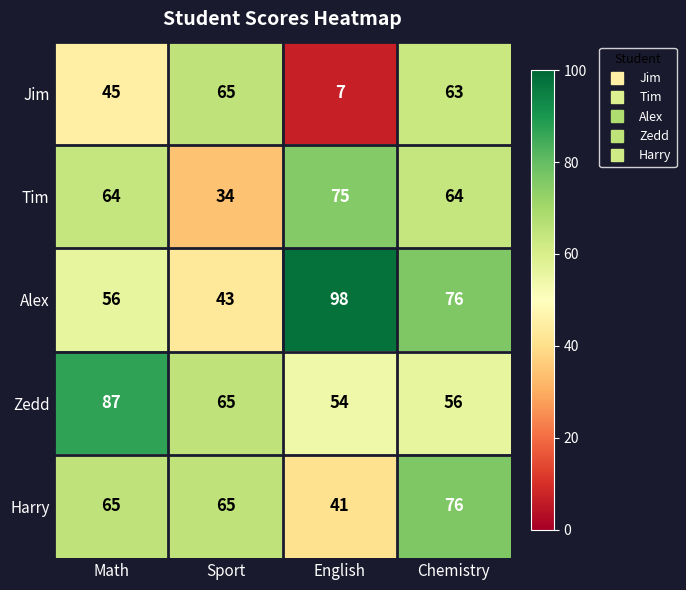

How many values in the Tim series are below 64?

1